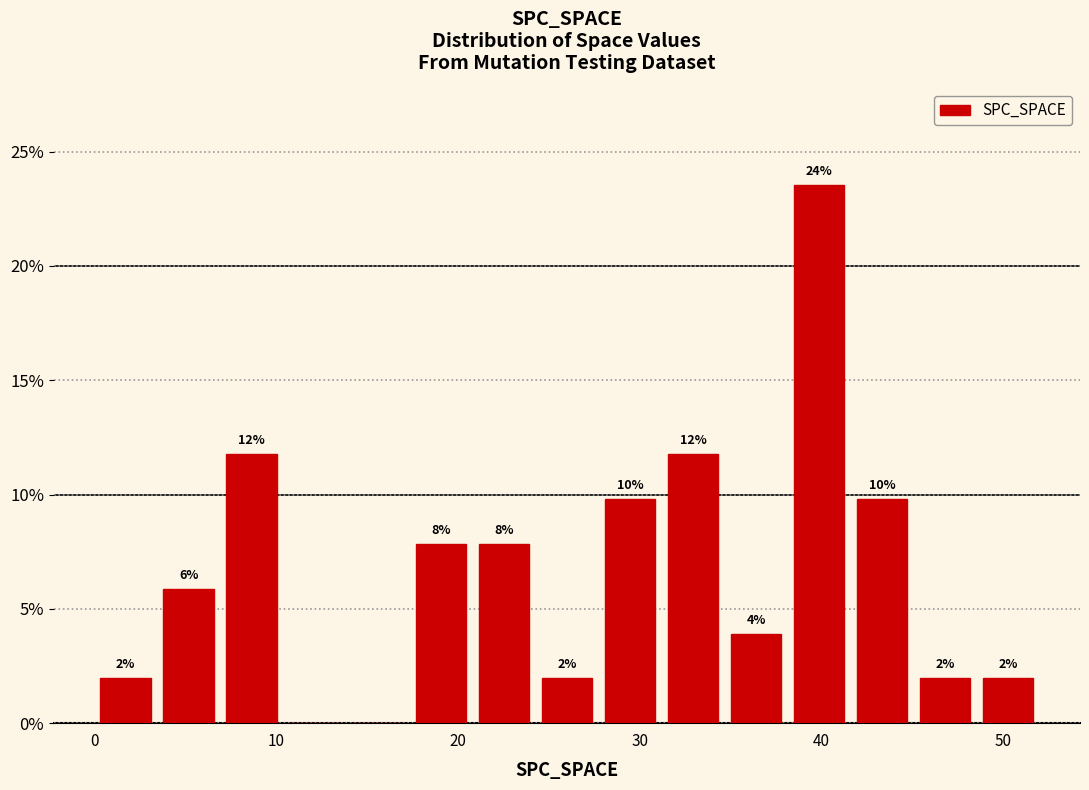

Around what value on the x-axis is the tallest bar? Give the approximate position of its centre, as read against the axis.

40